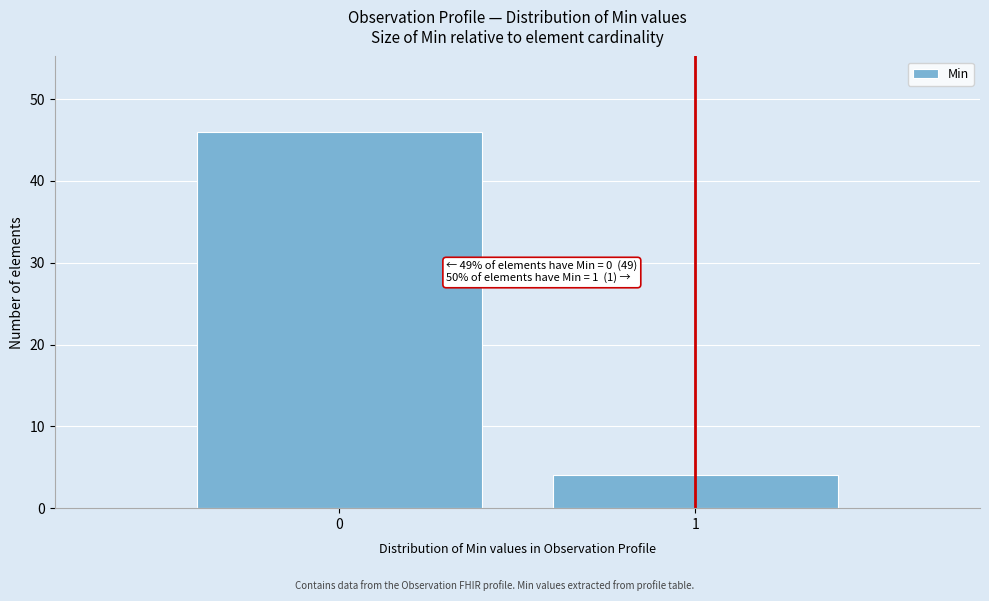

Reading right to left, extract all data points from this chart.

1=4	0=46